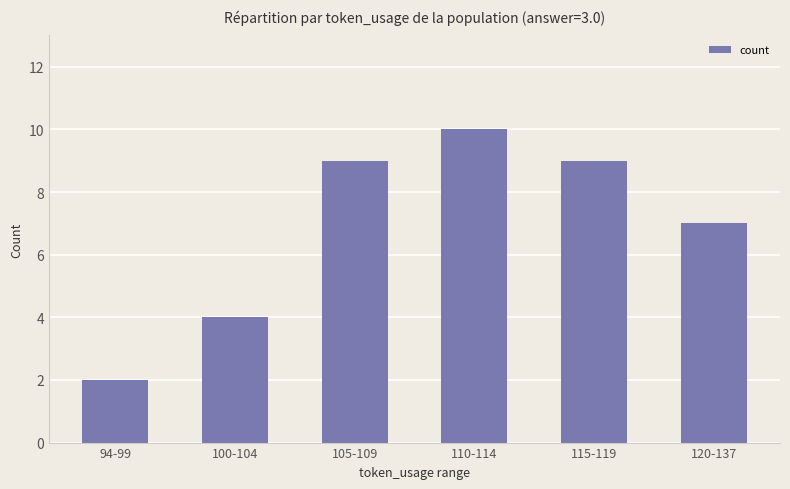

Reading left to right, what are all the values shown in this chart?

94-99=2	100-104=4	105-109=9	110-114=10	115-119=9	120-137=7